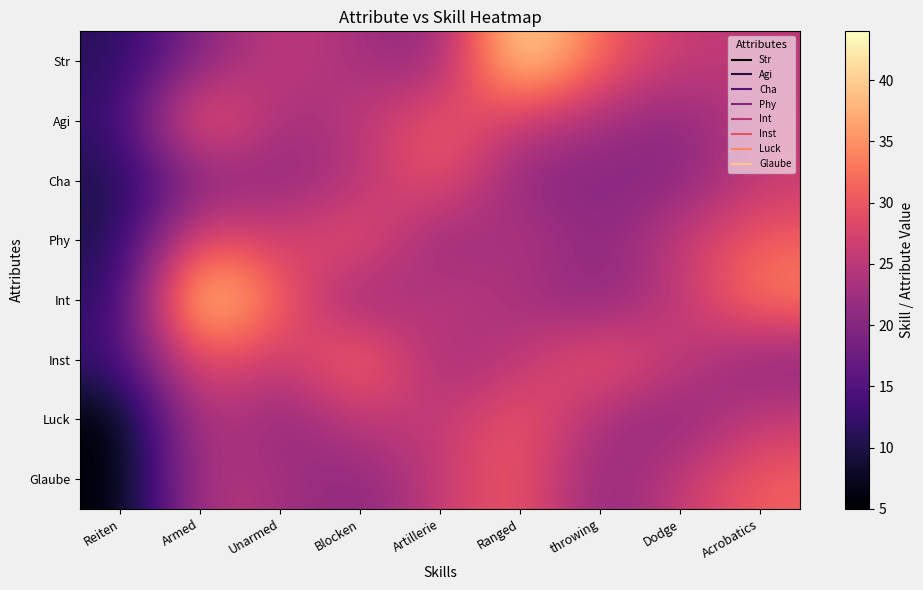

At which category does the chart reach its minimum across all series?

Reiten